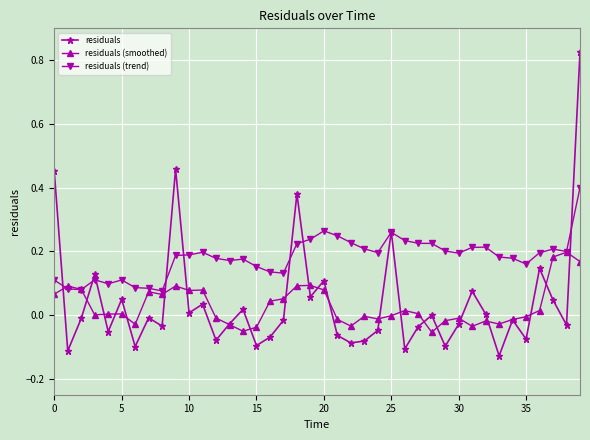

In residuals (smoothed), how many points are lower than both neighbors (excluding endpoints)?

10